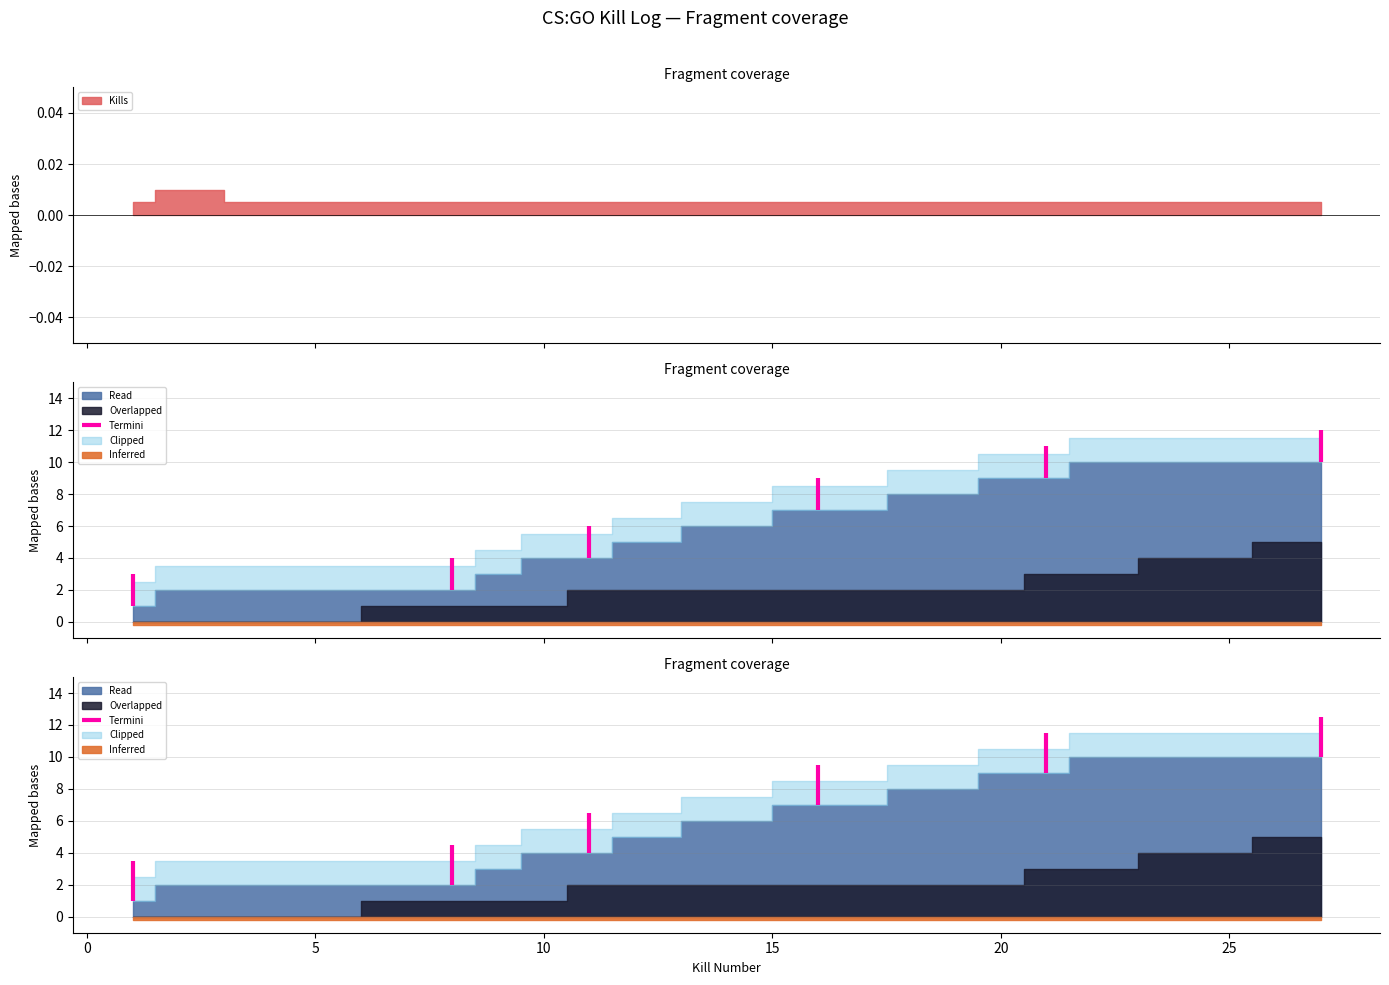

True or false: Round Won (cumulative) and Round Lost (cumulative) intersect in this chart.

False